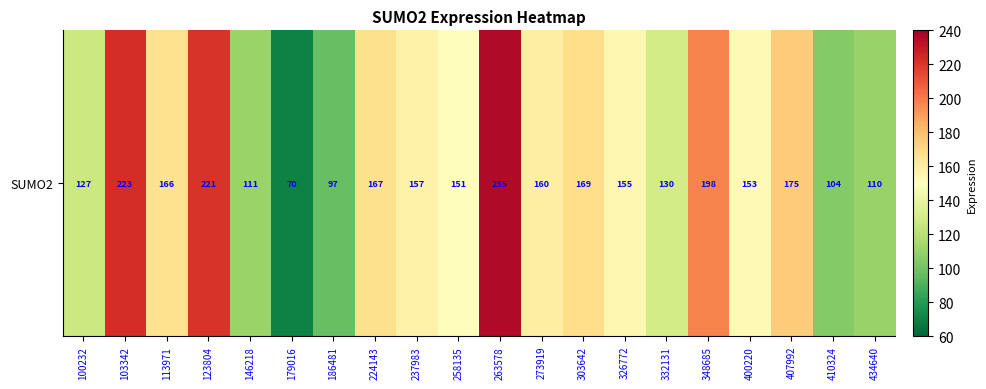

What is the minimum value shown in the chart?

69.9